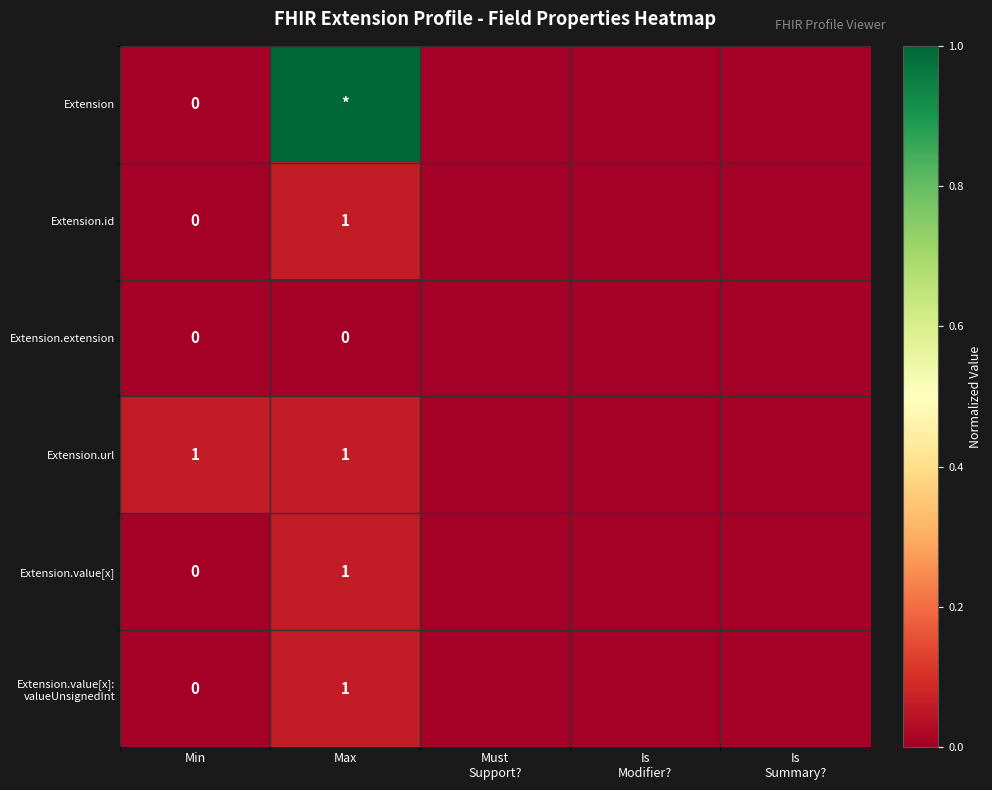

Is it true that Extension.value[x]: valueUnsignedInt equals 0.0 at Is Modifier??

True